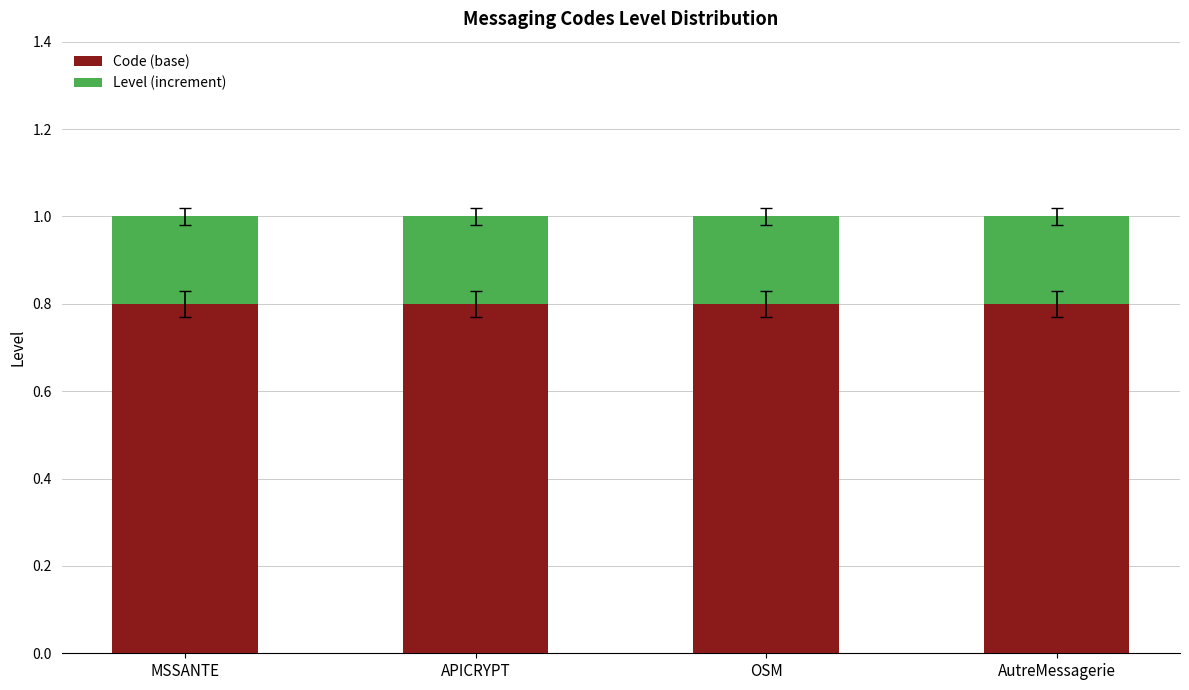

The value of Code (base) at AutreMessagerie is 0.8. True or false?

True